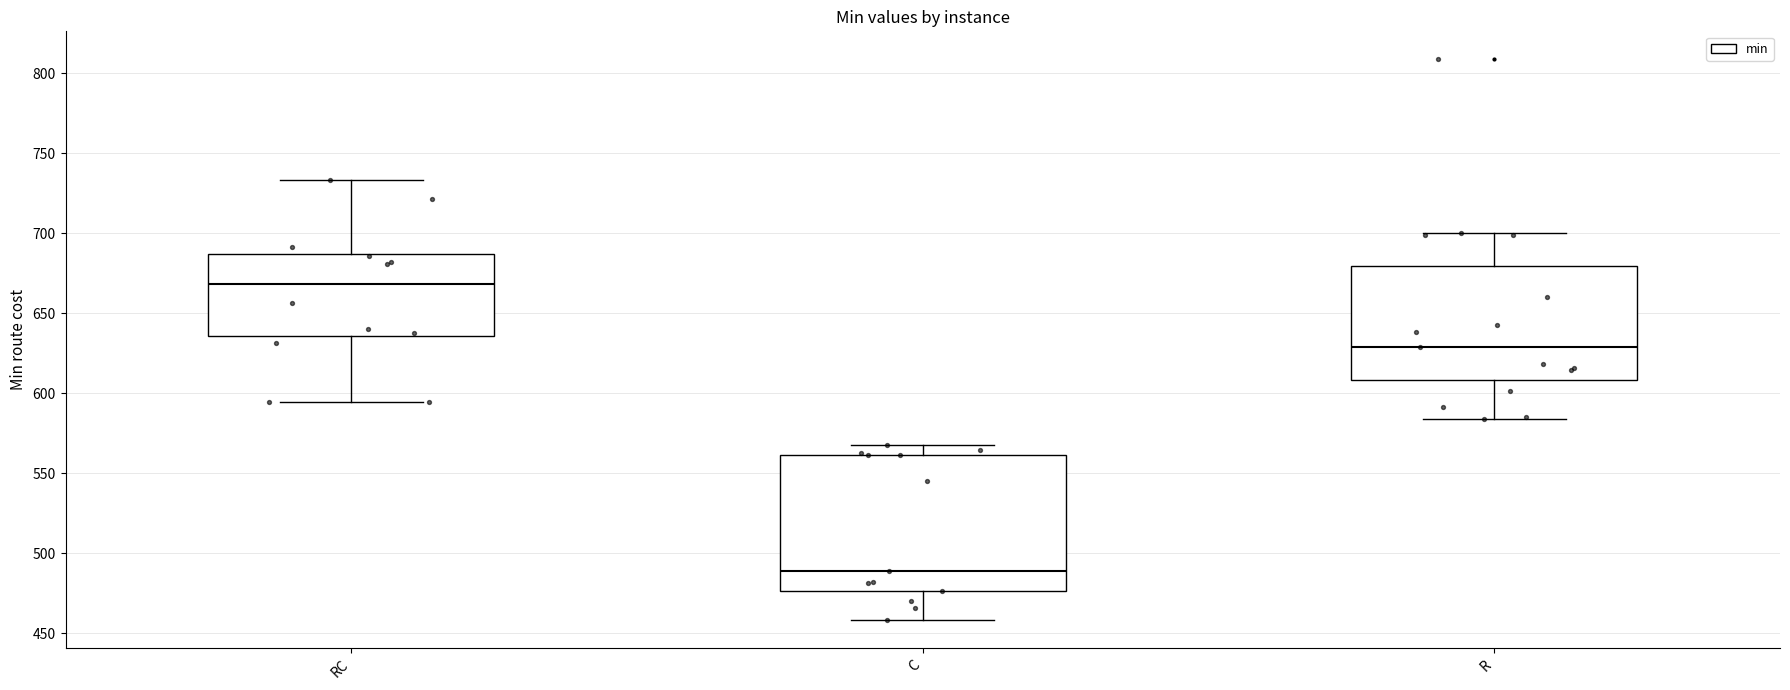

Reading left to right, transcribe this box plot: for each box, give where its median line is, the range the box spans, and where its two whiskers end, as read against the y-axis. The values are not printed on the chart, so give them approximately, as read against the axis.

RC: median 670, box 635 to 685, whiskers 595 to 735
C: median 490, box 475 to 560, whiskers 460 to 565
R: median 630, box 610 to 680, whiskers 585 to 700